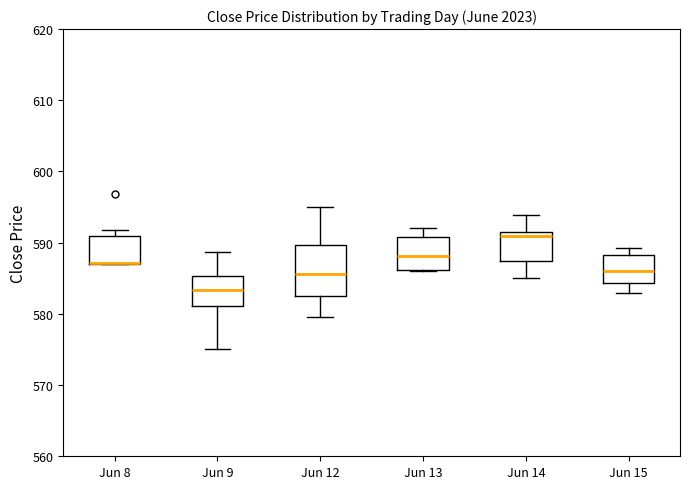

Where does the median line of the box for Jun 9 sit on the y-axis? The values are not printed on the chart, so give them approximately, as read against the axis.

583